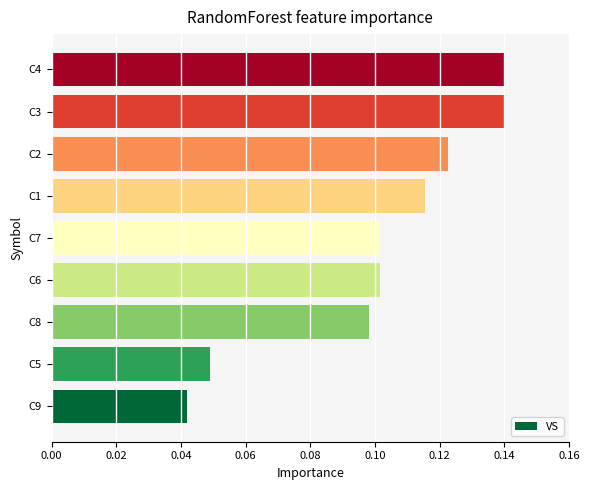

Which has a higher value, C4 or C5?

C4